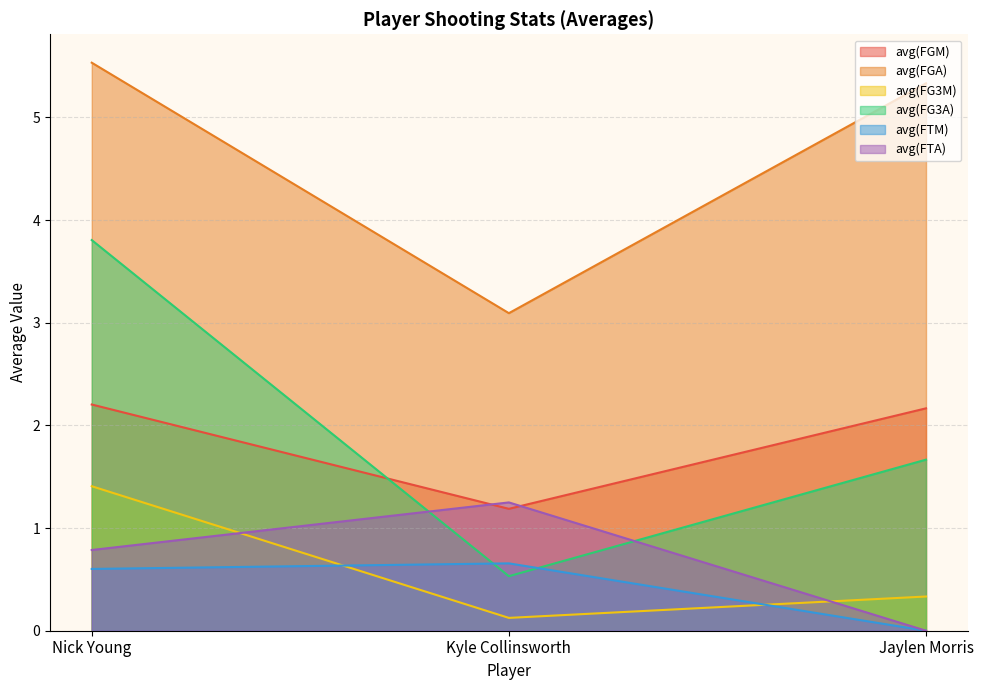

Read the avg(FGA) value at Nick Young.

5.5